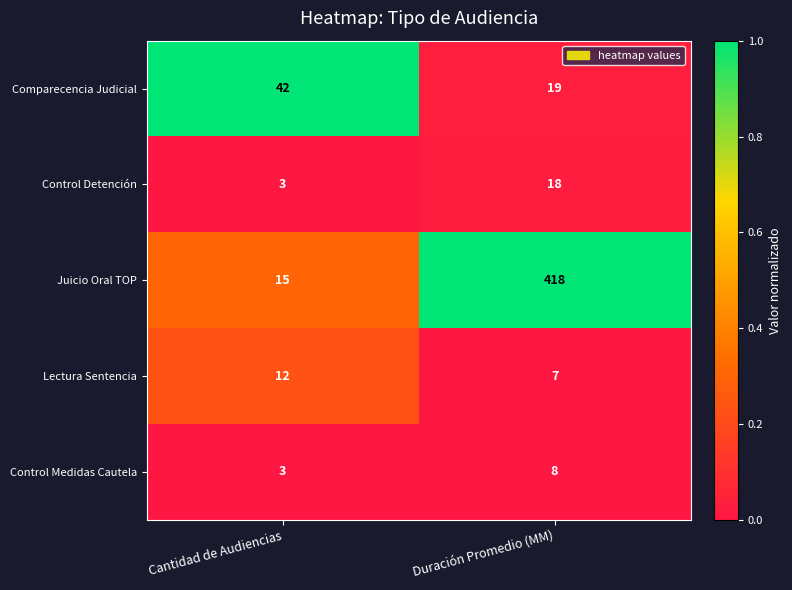

What is the difference between the highest and lowest values at Cantidad de Audiencias?

39